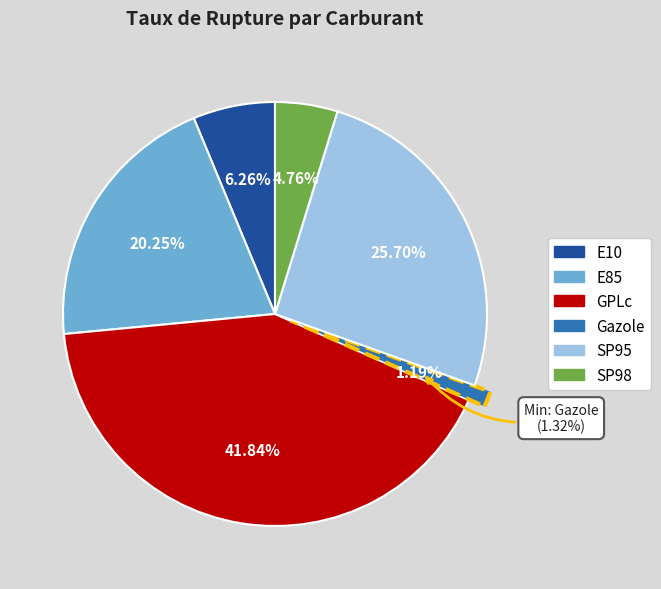

Combined, what portion of the pie is E10 and E85?

26.5%